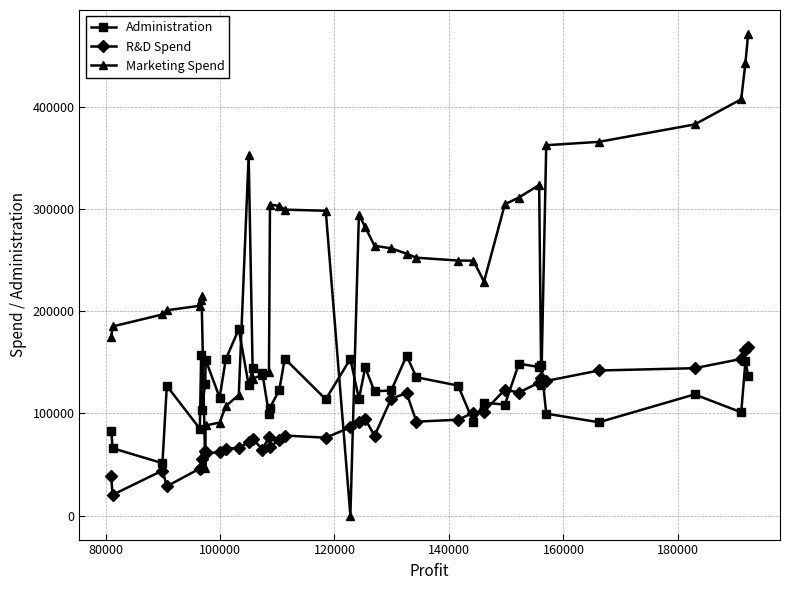

What is the value of the Marketing Spend point at the 38th from the left?

407934.5